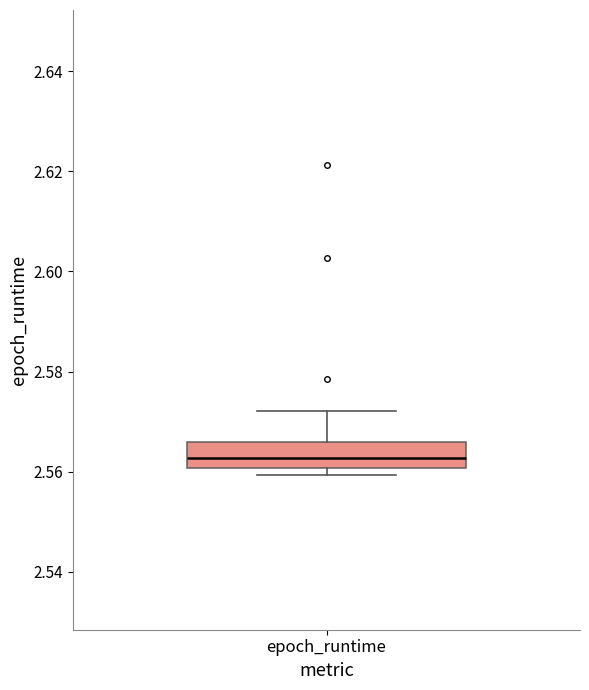

Read this box plot against the y-axis: the position of the median line, the range covered by the box, and the ends of both whiskers. The values are not printed on the chart, so give them approximately, as read against the axis.

median 2.562, box 2.560 to 2.566, whiskers 2.560 (just below the box's lower edge) to 2.572